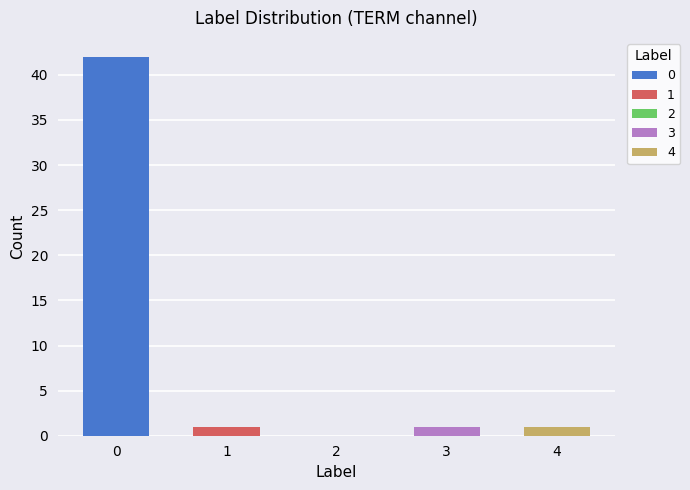

How many data points are less than 1?

1